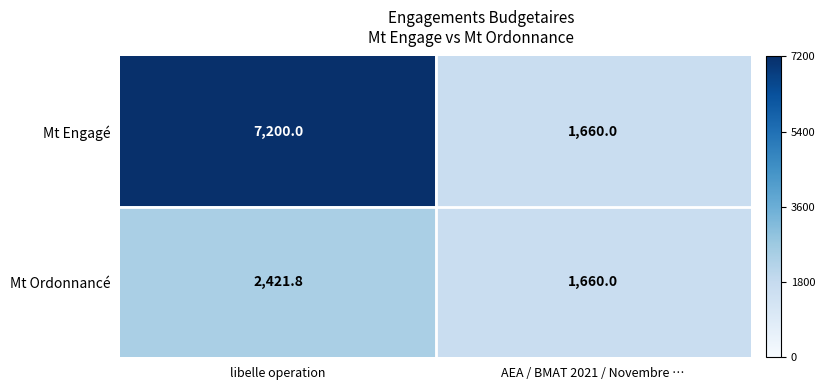

At which category is the sum across all series the highest?

libelle operation